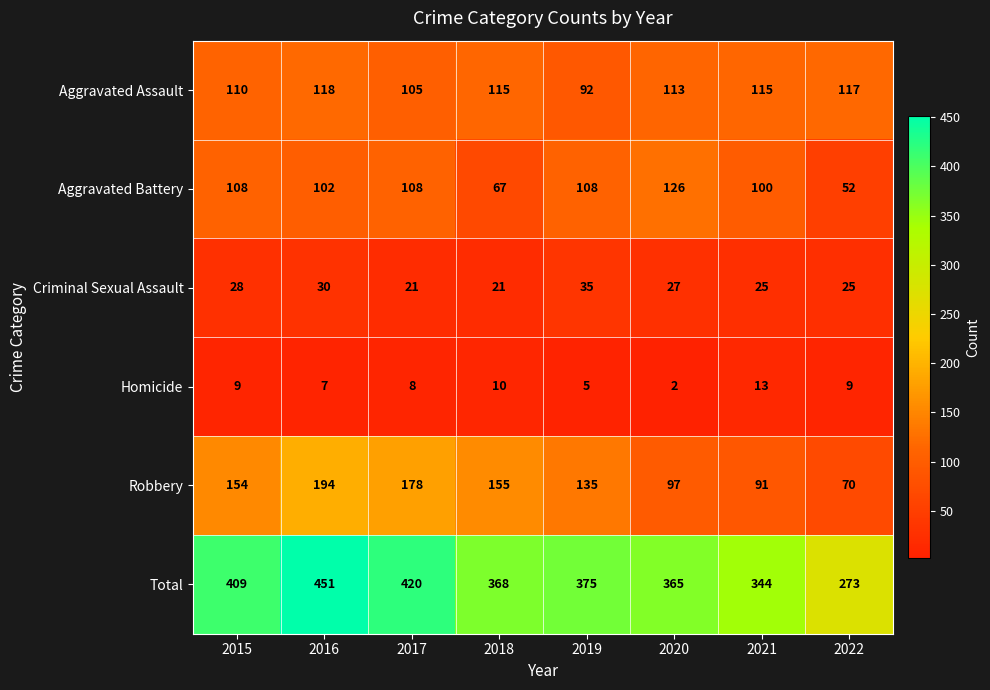

What is the sum of all Total values?

3005